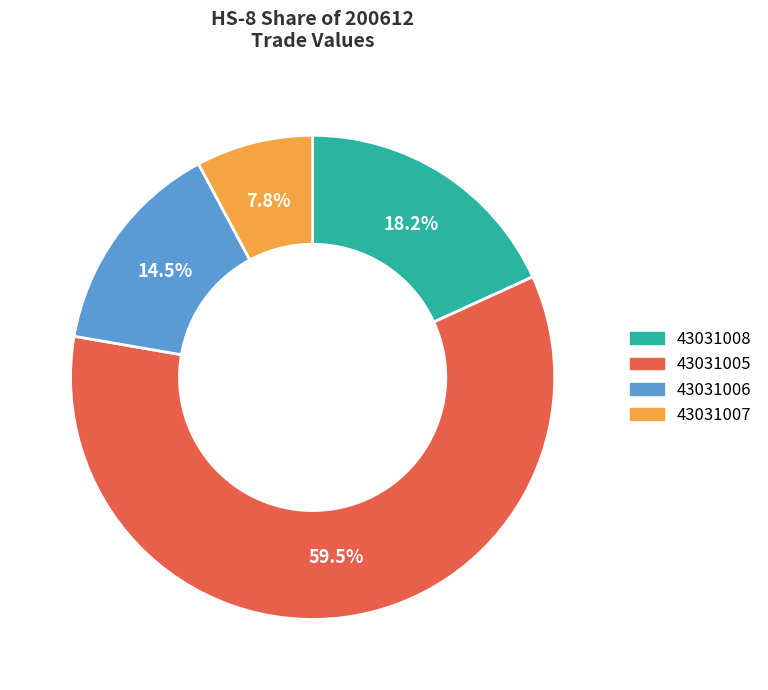

What percentage do 43031006 and 43031007 together represent?

22.3%